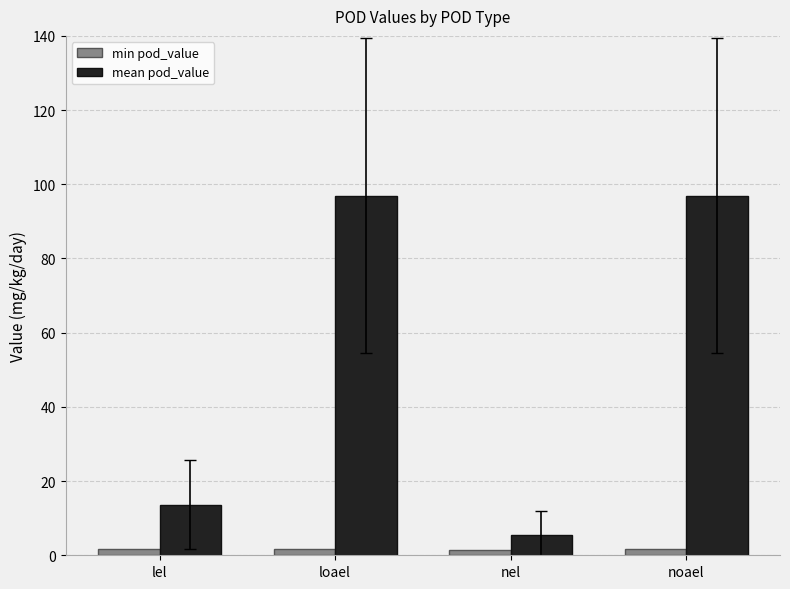

Between nel and noael, which series saw the biggest shift?

mean pod_value